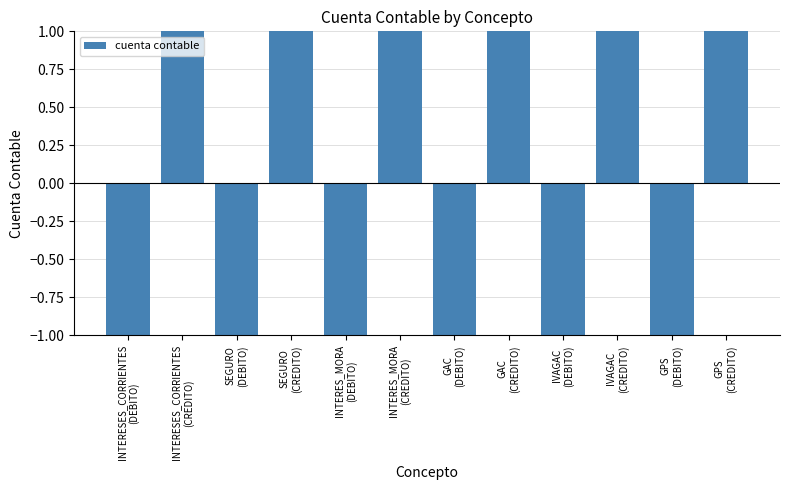

Reading left to right, extract all data points from this chart.

INTERESES_CORRIENTES
(DEBITO)=-1.0	INTERESES_CORRIENTES
(CREDITO)=1.0	SEGURO
(DEBITO)=-1.0	SEGURO
(CREDITO)=1.0	INTERES_MORA
(DEBITO)=-1.0	INTERES_MORA
(CREDITO)=1.0	GAC
(DEBITO)=-1.0	GAC
(CREDITO)=1.0	IVAGAC
(DEBITO)=-1.0	IVAGAC
(CREDITO)=1.0	GPS
(DEBITO)=-1.0	GPS
(CREDITO)=1.0